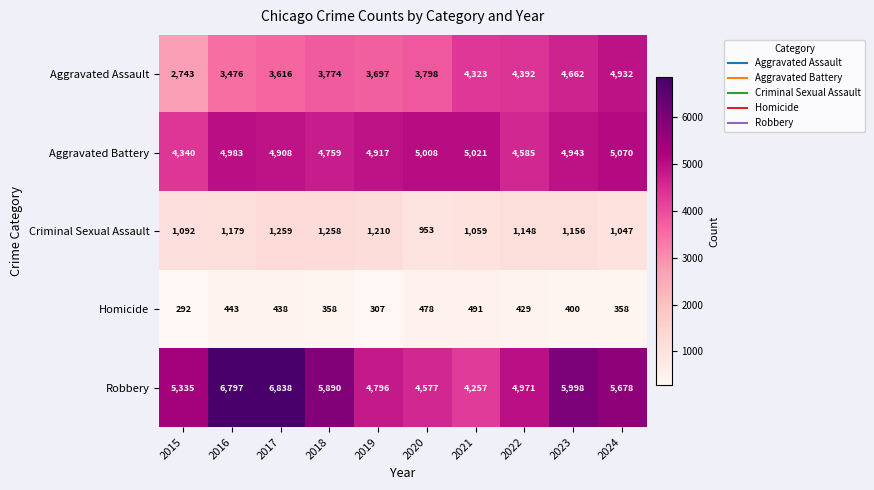

What is the greatest value displayed?

6838